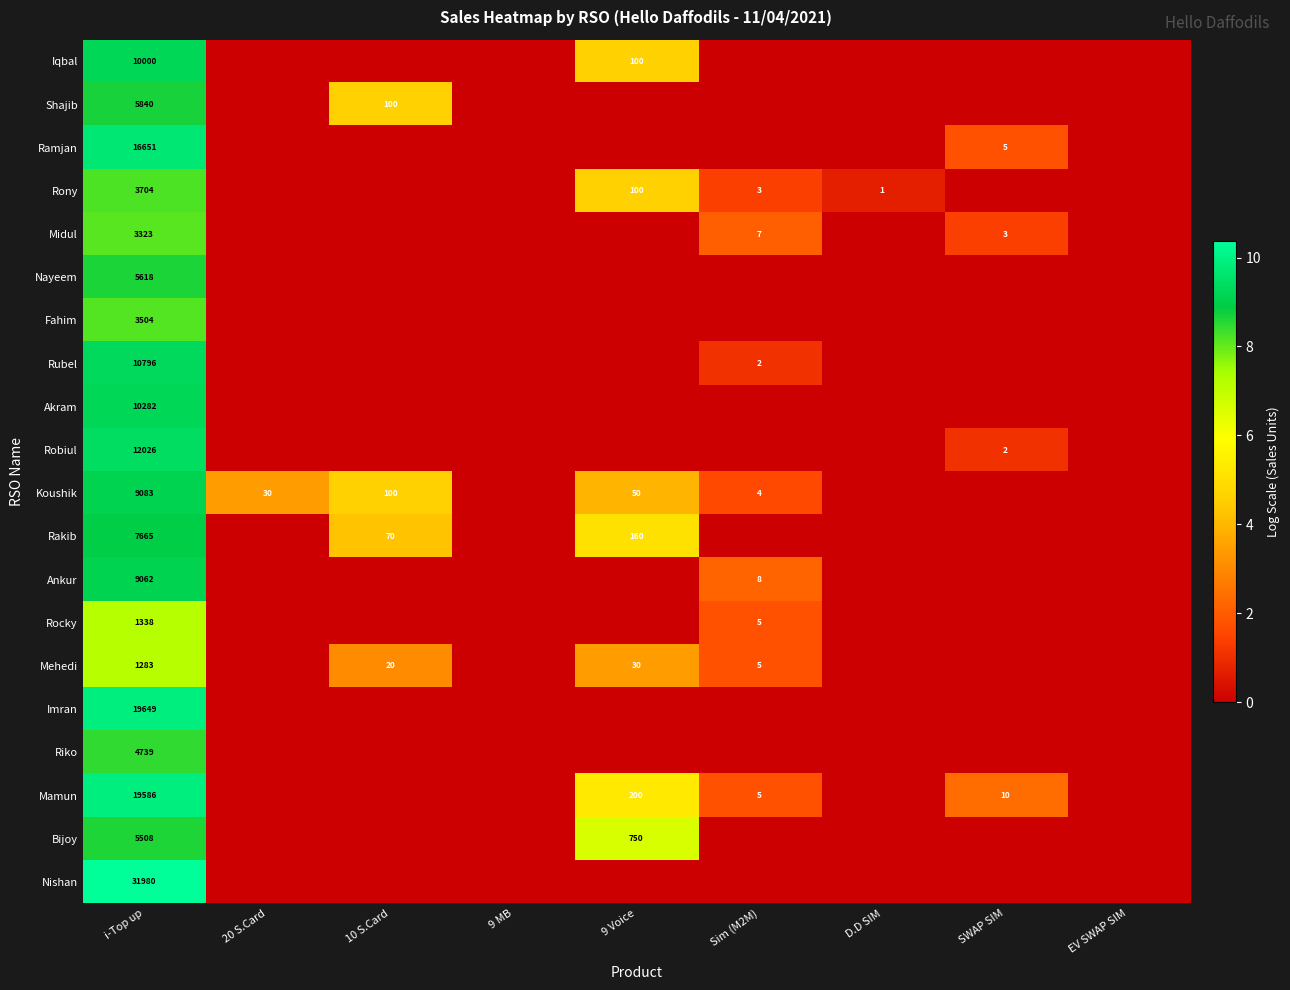

Rank the series by their maximum value, from lowest to highest.

Mehedi, Rocky, Midul, Fahim, Rony, Riko, Bijoy, Nayeem, Shajib, Rakib, Ankur, Koushik, Iqbal, Akram, Rubel, Robiul, Ramjan, Mamun, Imran, Nishan